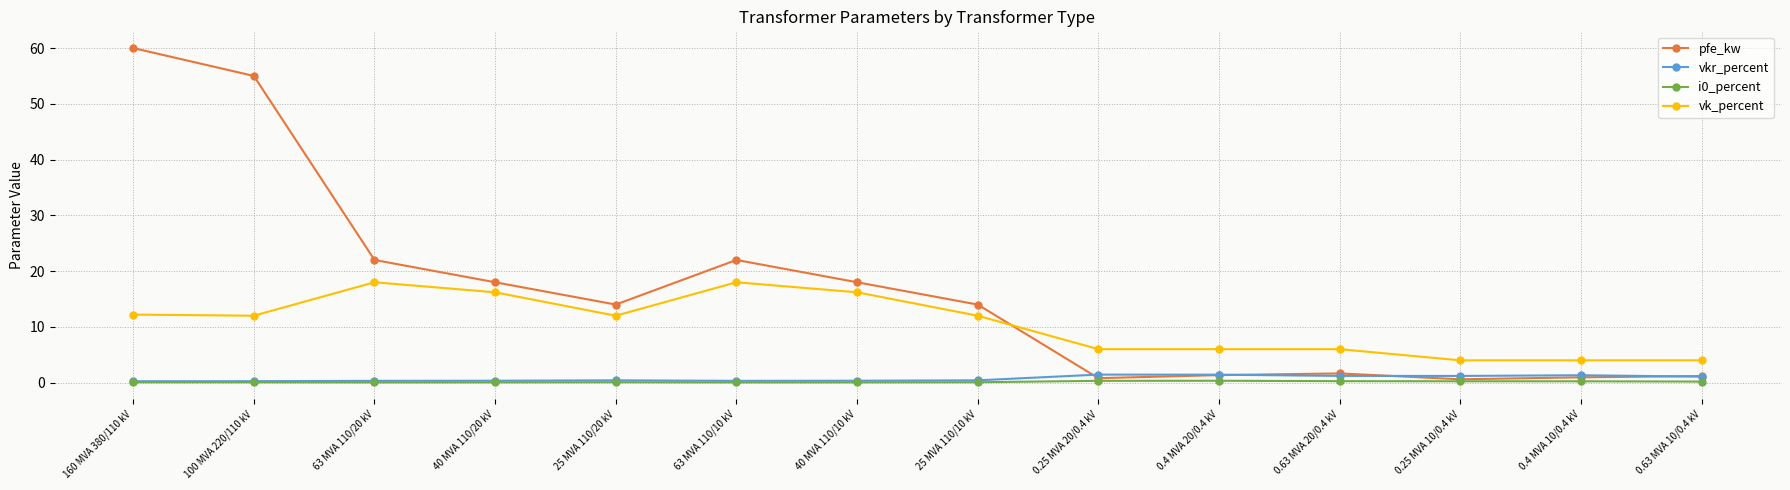

What is the maximum value shown in the chart?

60.0